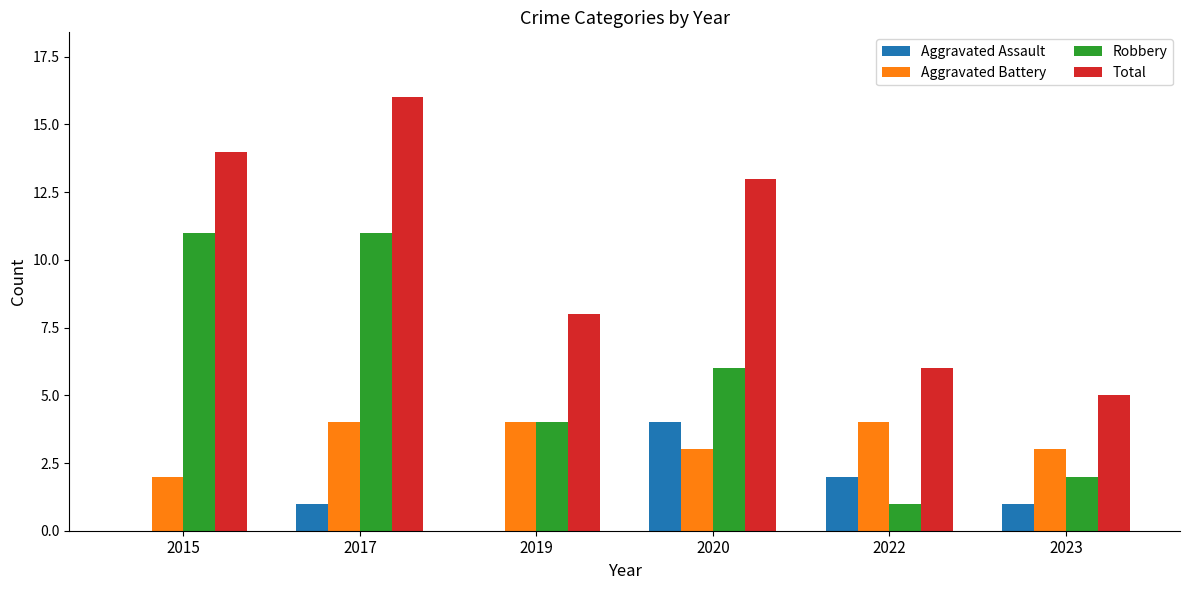

Reading right to left, what are all the values shown in this chart?

Aggravated Assault: 1	2	4	0	1	0
Aggravated Battery: 3	4	3	4	4	2
Robbery: 2	1	6	4	11	11
Total: 5	6	13	8	16	14